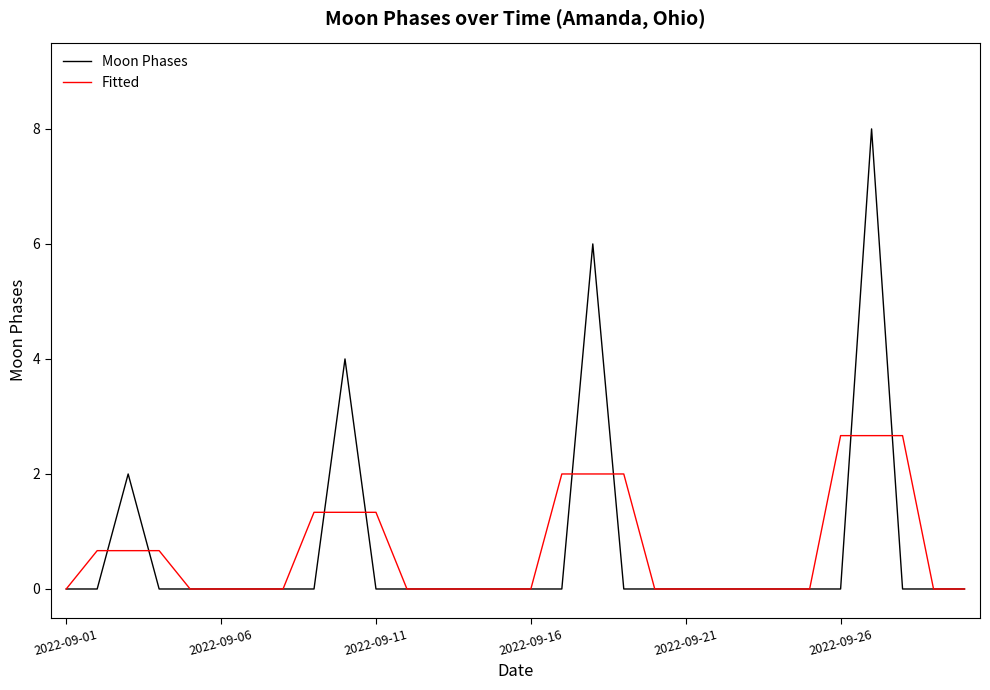

Reading right to left, transcribe all the data shown in this chart.

Moon Phases: 0.0	0.0	0.0	8.0	0.0	0.0	0.0	0.0	0.0	0.0	0.0	0.0	6.0	0.0	0.0	0.0	0.0	0.0	0.0	0.0	4.0	0.0	0.0	0.0	0.0	0.0	0.0	2.0	0.0	0.0
Fitted: 0.0	0.0	2.7	2.7	2.7	0.0	0.0	0.0	0.0	0.0	0.0	2.0	2.0	2.0	0.0	0.0	0.0	0.0	0.0	1.3	1.3	1.3	0.0	0.0	0.0	0.0	0.7	0.7	0.7	0.0